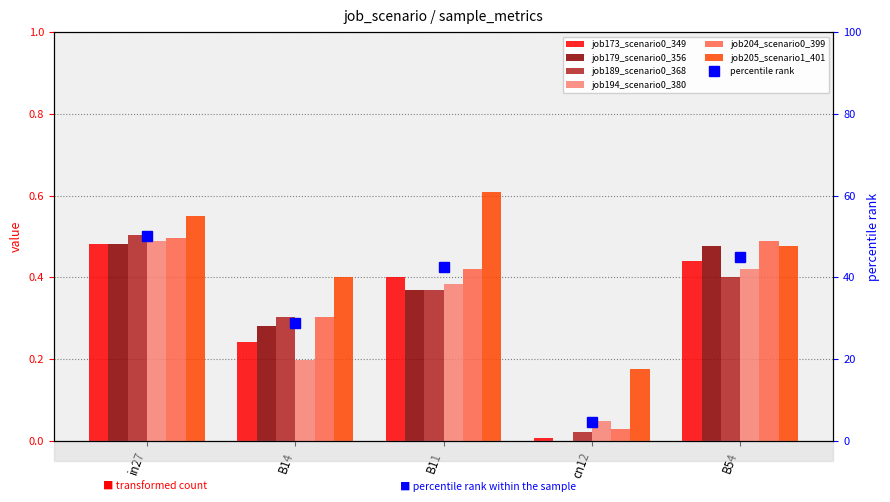

List the labels in order of job179_scenario0_356 value, largest first.

in27, B54, B11, B14, cn12